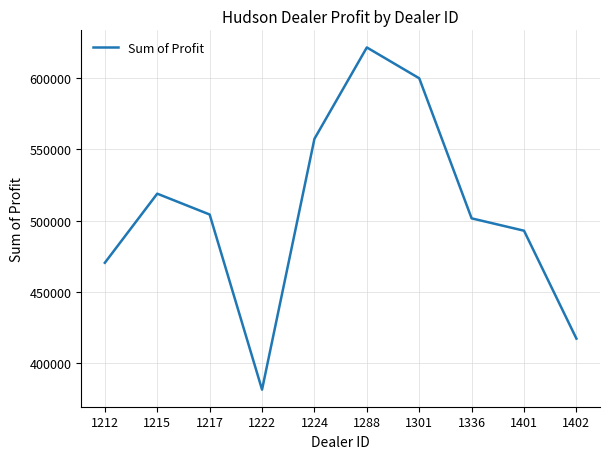

What is the approximate value at 1301?

599561.8